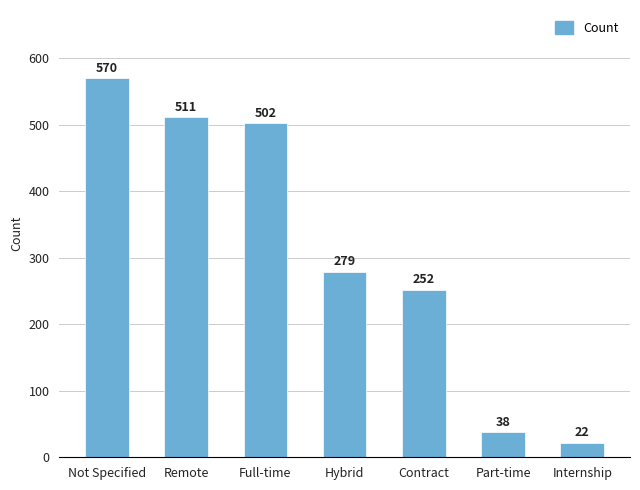

At which category does the chart reach its peak across all series?

Not Specified